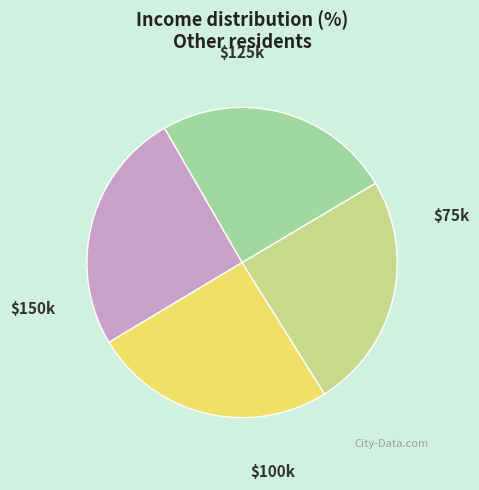

Is there any slice that represents more than half of the pie?

No